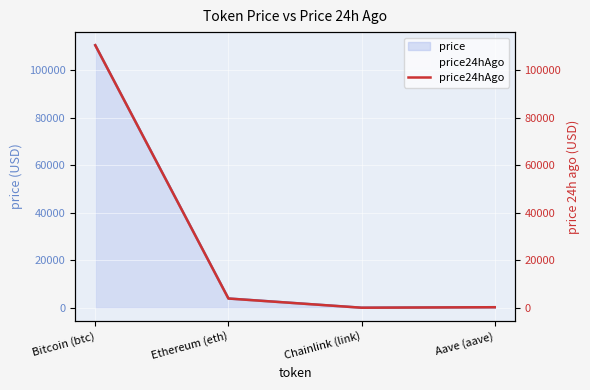

True or false: the data shows 117.3 at Aave (aave).

False